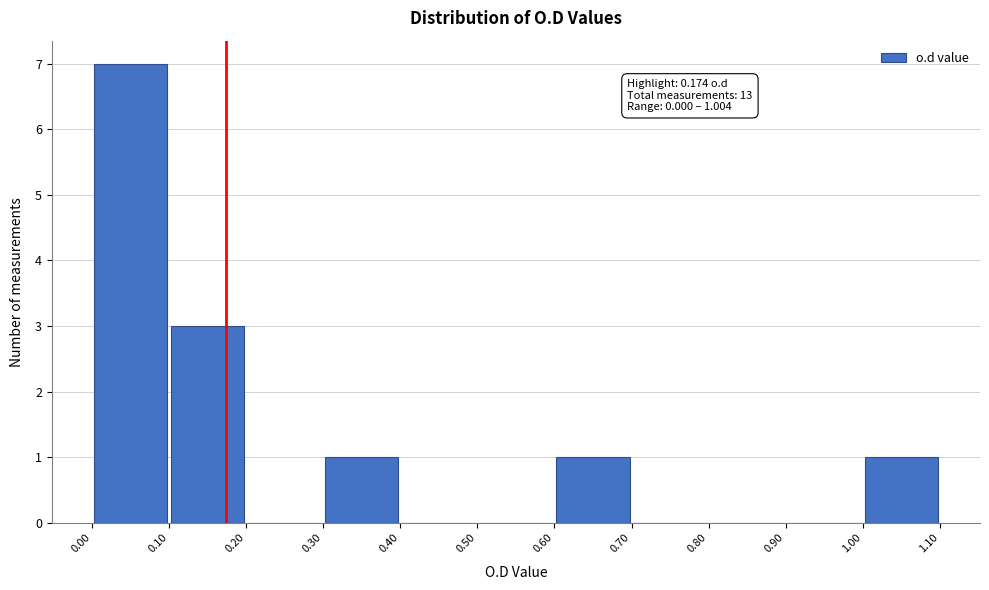

Over which range of the x-axis is the bar tallest?

0.00 to 0.10